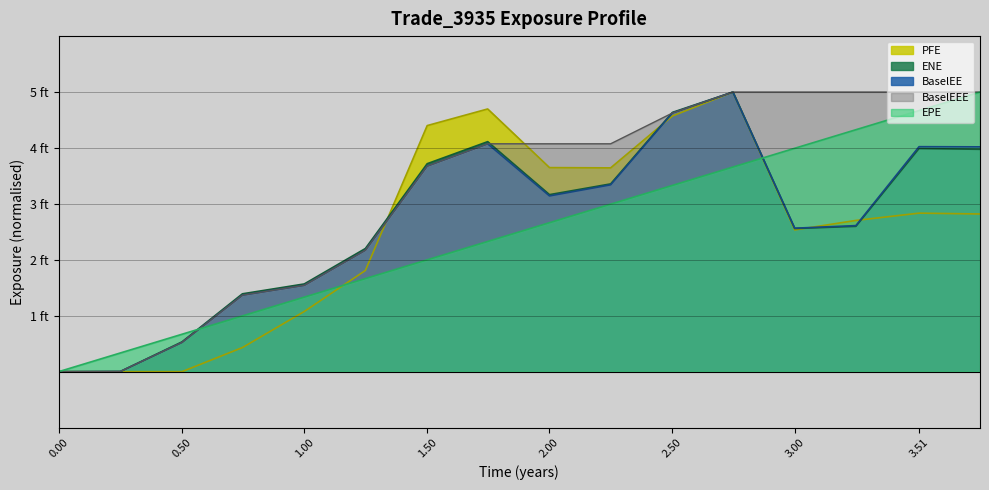

Which has a higher value, 2.50275 or 0.251366?

2.50275